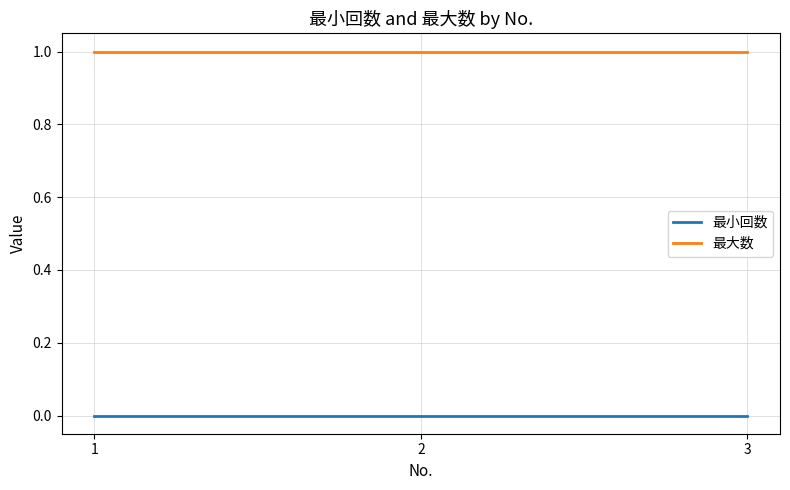

True or false: 最小回数 has a value of 0 at 1.

True